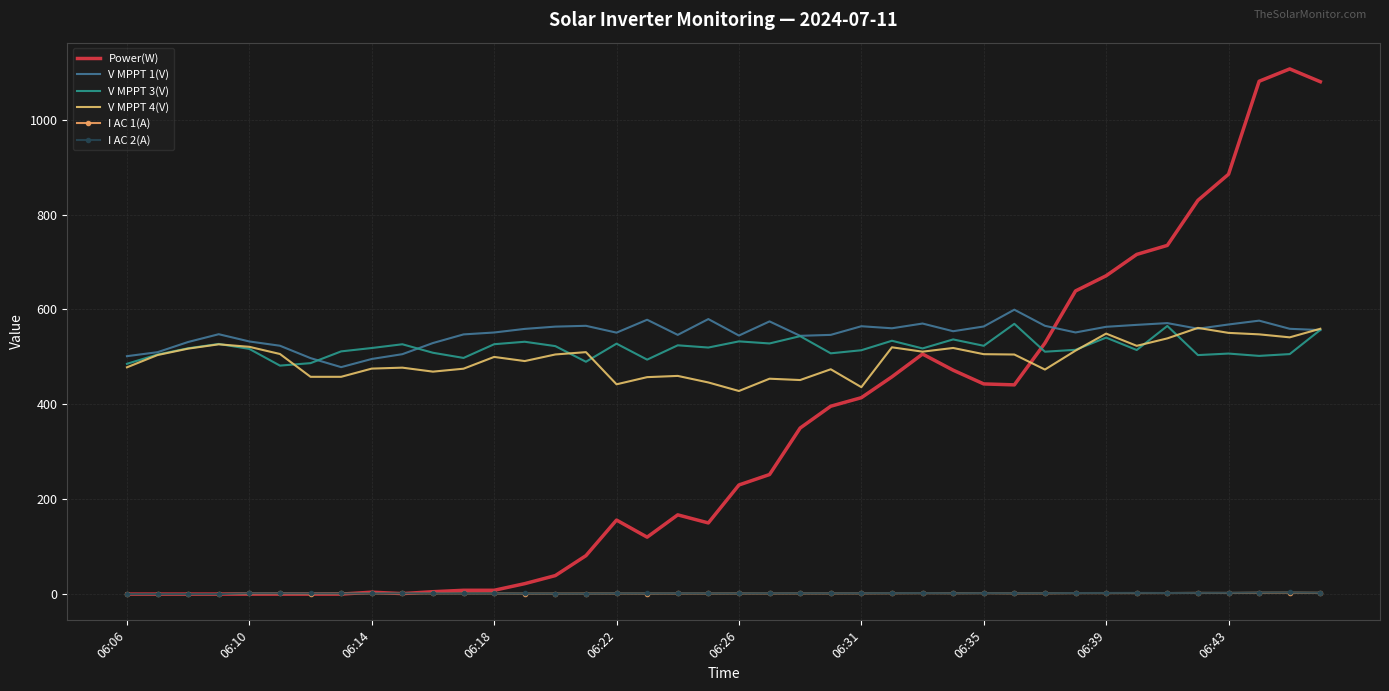

True or false: V MPPT 1(V) and I AC 1(A) cross at least once.

False